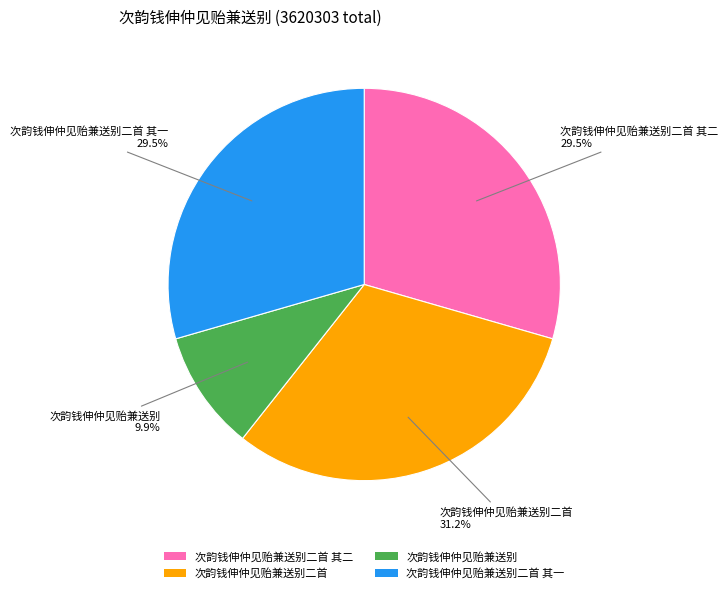

What percentage is the 次韵钱伸仲见贻兼送别二首 slice, to the nearest percent?

31%